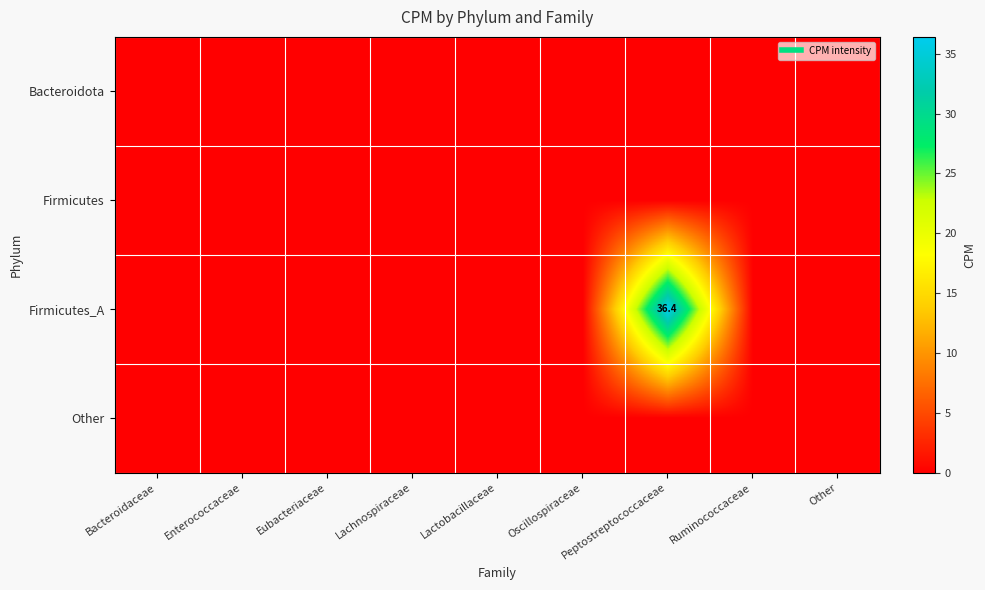

The value of Bacteroidota at Bacteroidaceae is 0.0. True or false?

True